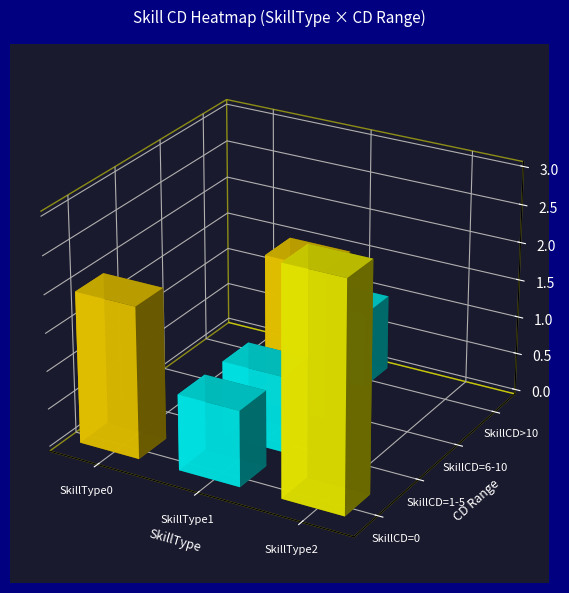

What is the average value of the 2 series?

0.6